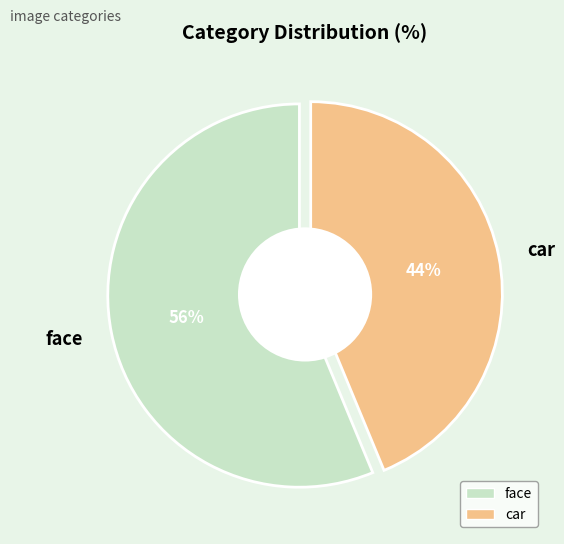

To the nearest percent, what is the difference between the car and face slice percentages?

12%